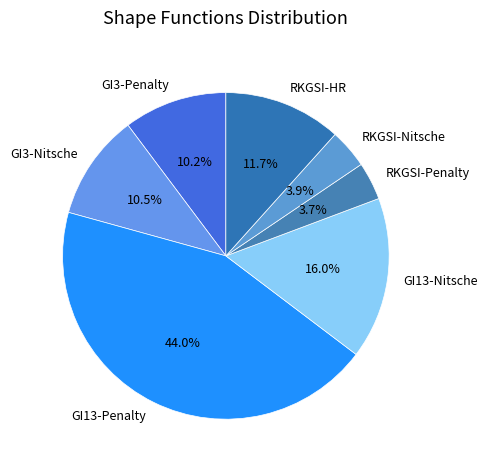

Does GI13-Nitsche represent more than half of the total?

No